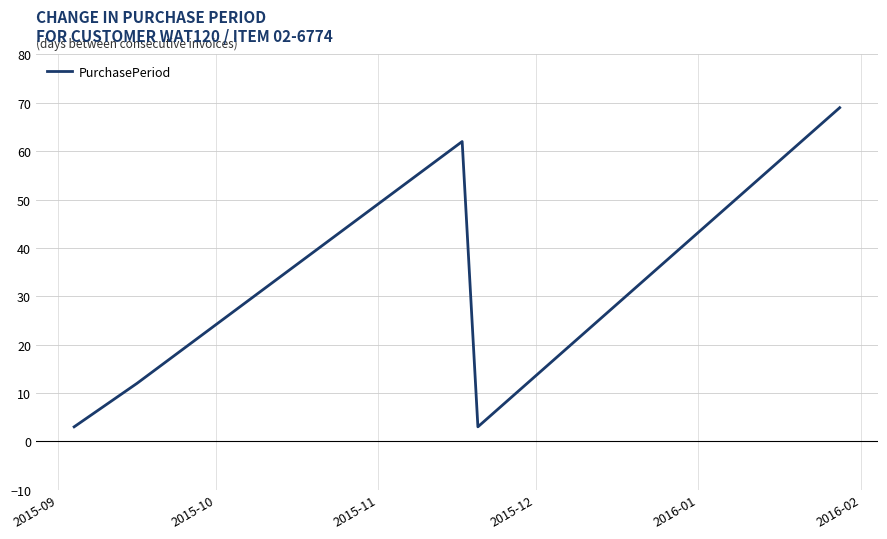

How many interior local valleys (lower than both neighbors) does the data have?

1